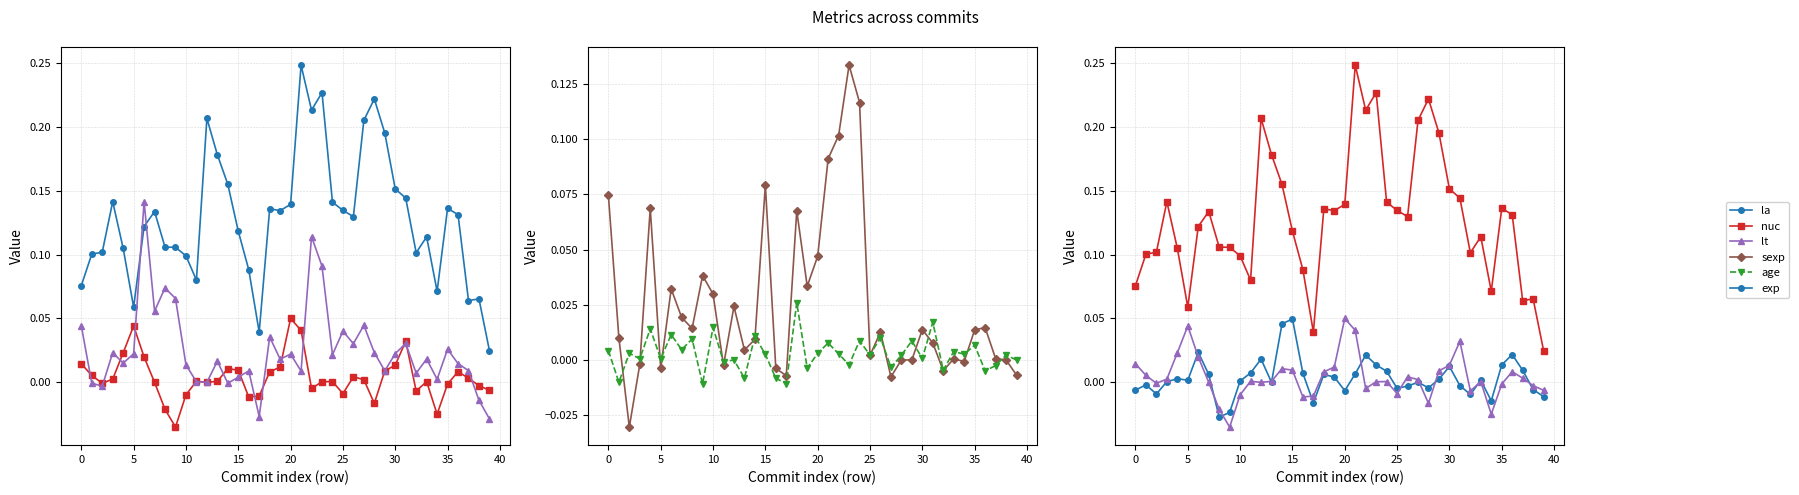

How many distinct data groups are displayed?

6